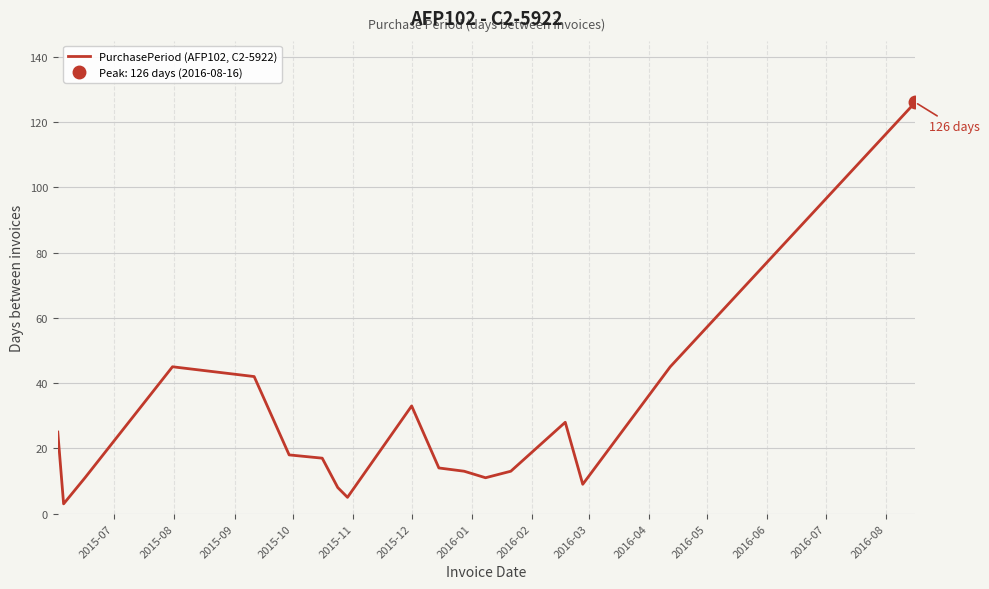

The chart shows a value of 14 at 2015-11. True or false?

False